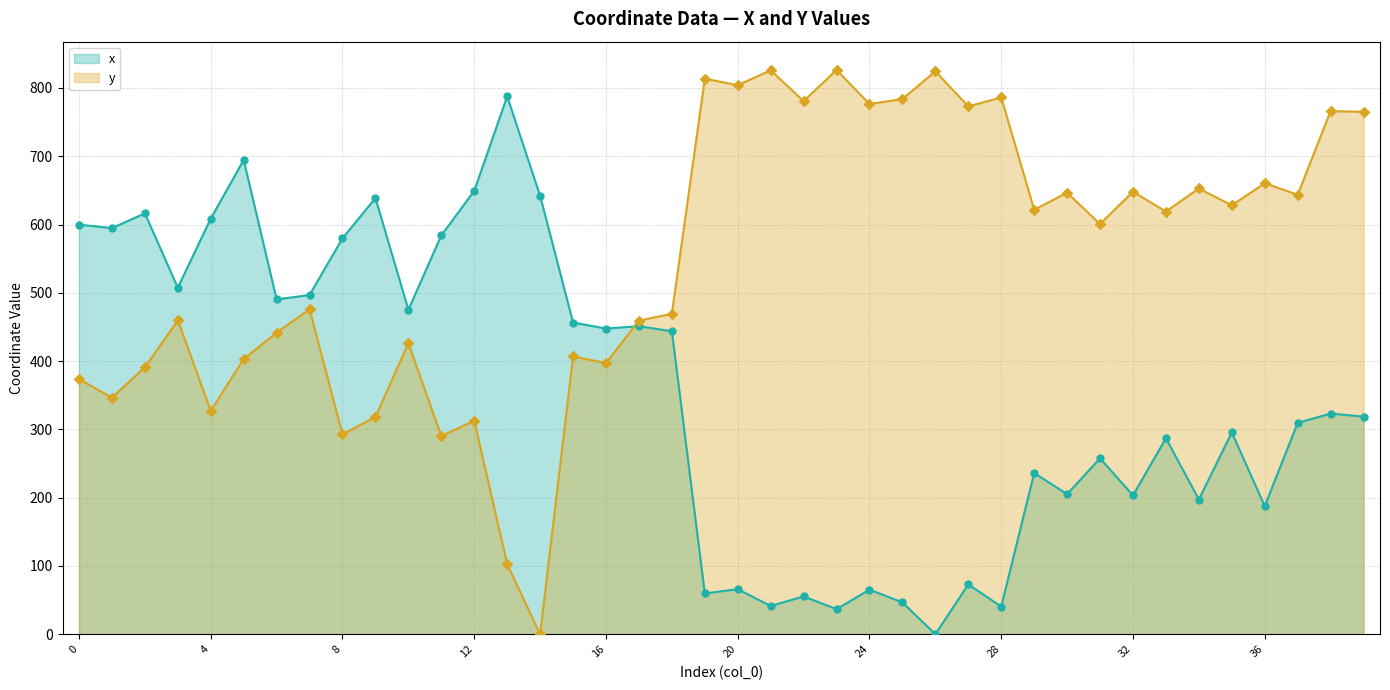

Which series has the largest total across all categories?

y